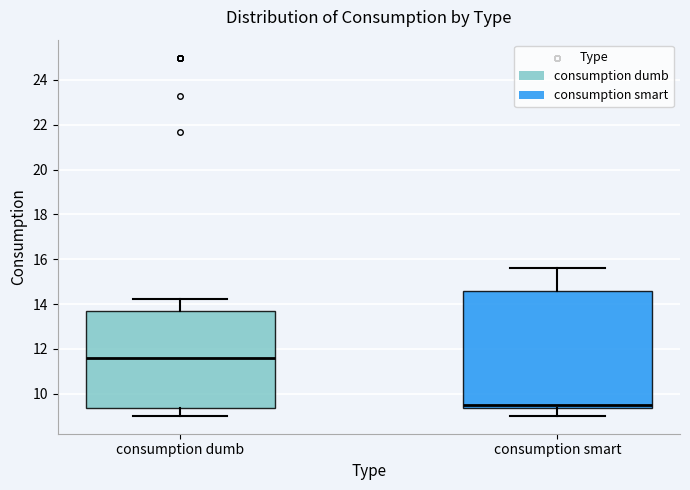

Where does the median line of the box for consumption smart sit on the y-axis? The values are not printed on the chart, so give them approximately, as read against the axis.

9.6